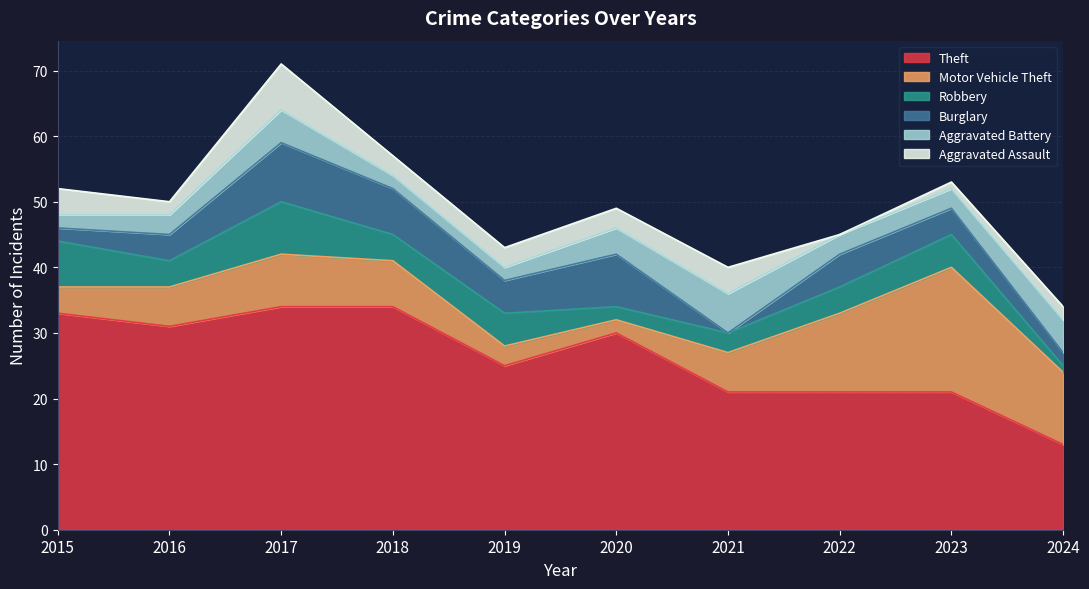

Where do Aggravated Assault and Aggravated Battery first cross each other?

2015 and 2016